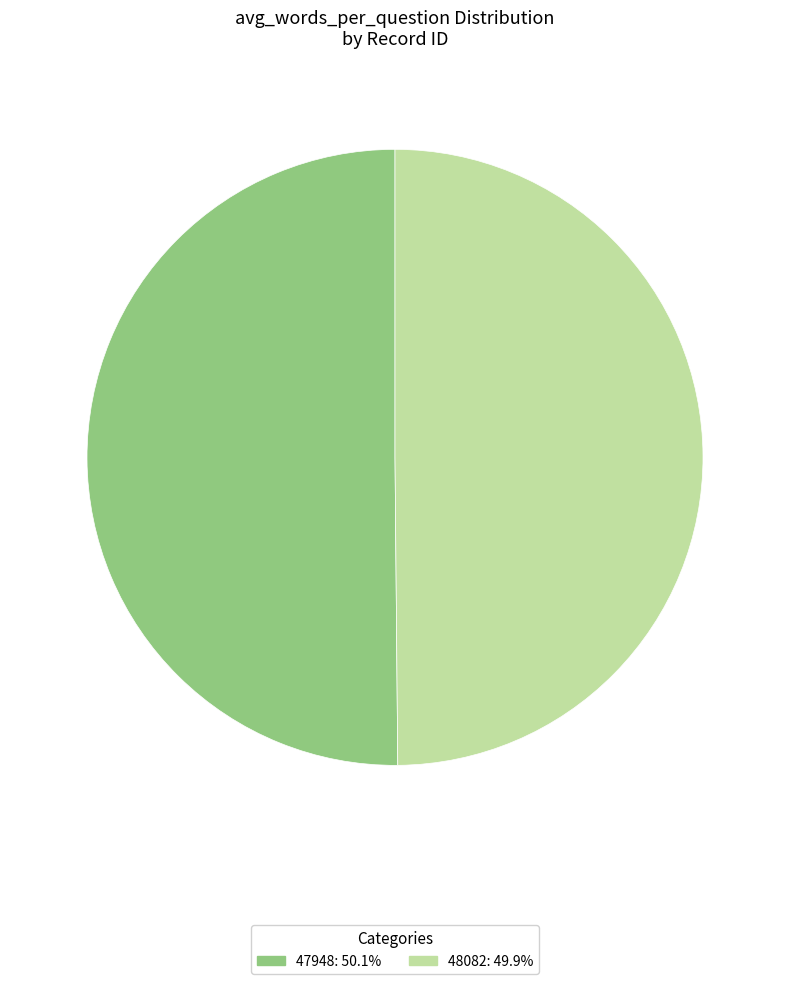

Is it true that 47948 is 50% of the pie?

True